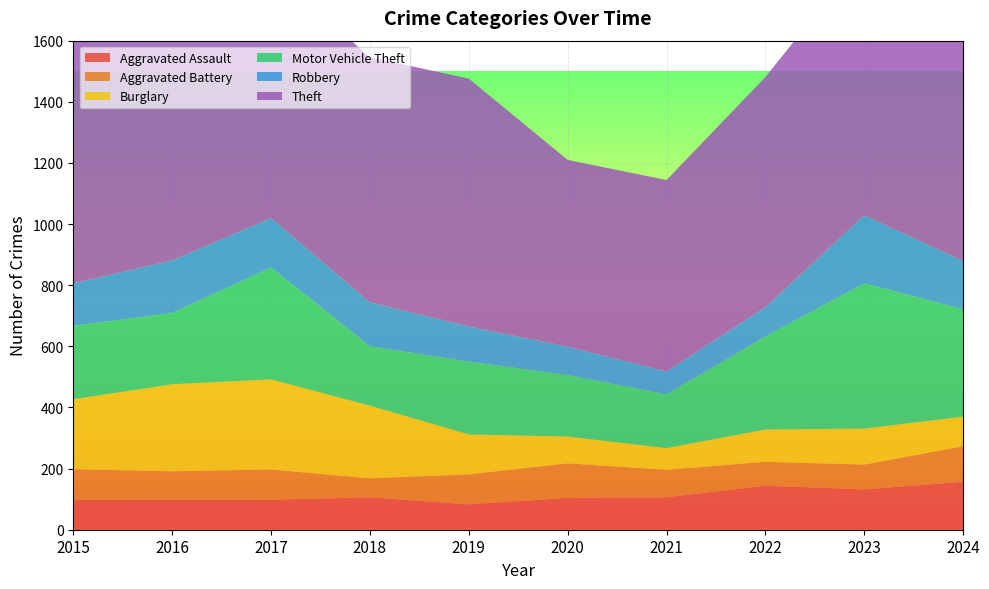

Reading left to right, extract all data points from this chart.

Aggravated Assault: 99	97	98	106	83	104	106	144	132	157
Aggravated Battery: 99	94	99	62	98	113	90	78	81	116
Burglary: 229	285	295	238	131	88	71	106	118	97
Motor Vehicle Theft: 240	233	366	194	238	201	176	304	475	351
Robbery: 139	172	161	144	115	93	75	96	222	158
Theft: 790	897	813	802	811	611	626	753	856	1048